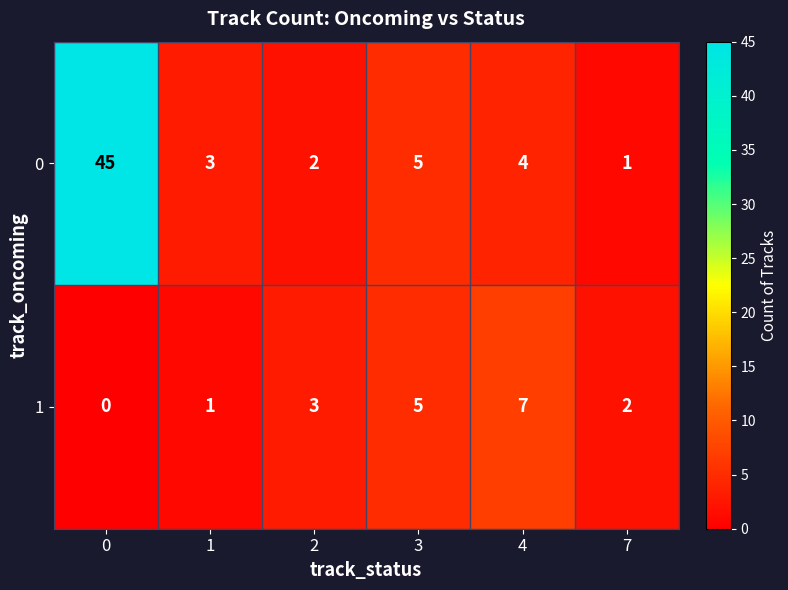

What is the spread (max minus min) of values at 0?

45